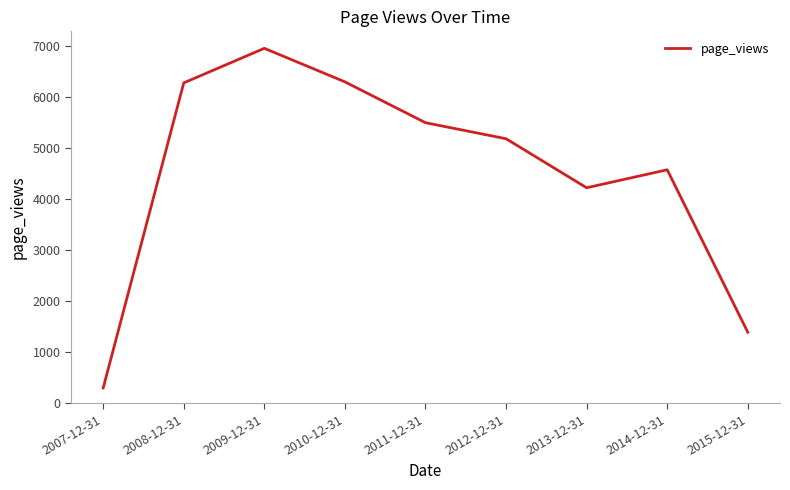

Between 2007-12-31 and 2013-12-31, which is larger?

2013-12-31